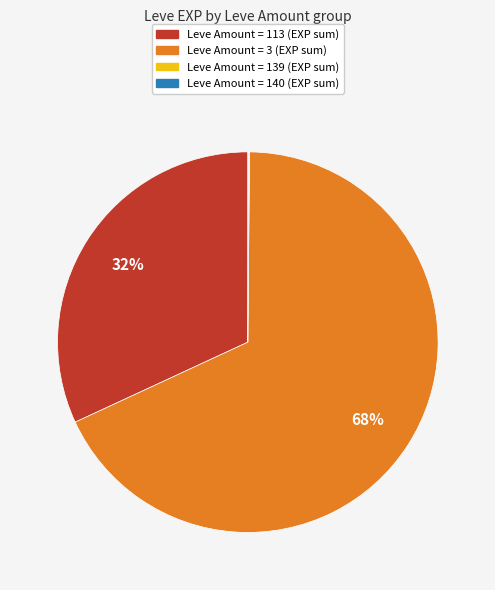

To the nearest percent, what is the difference between the largest and smallest slice percentages?

68%